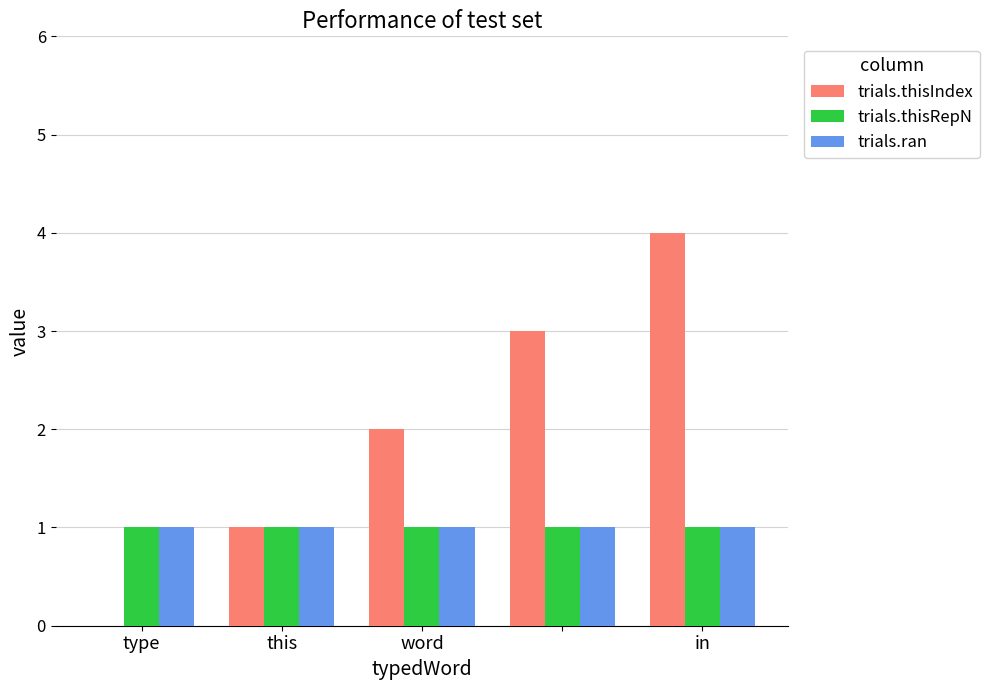

What is the maximum value for trials.thisIndex?

4